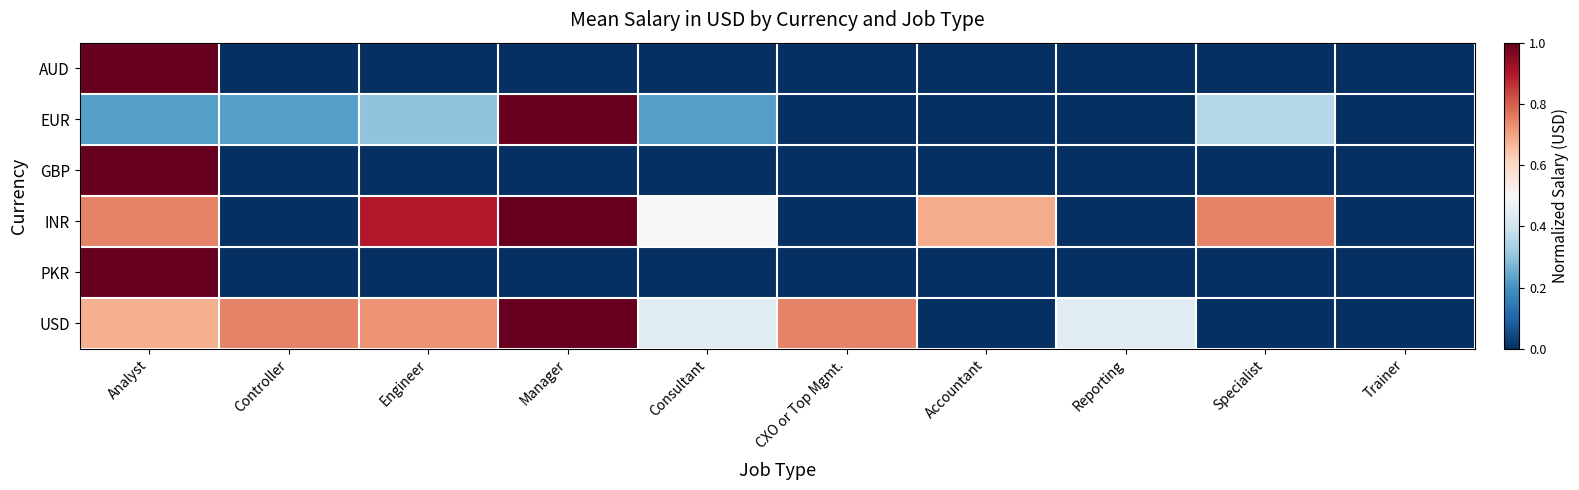

What is the greatest value displayed?

1.0